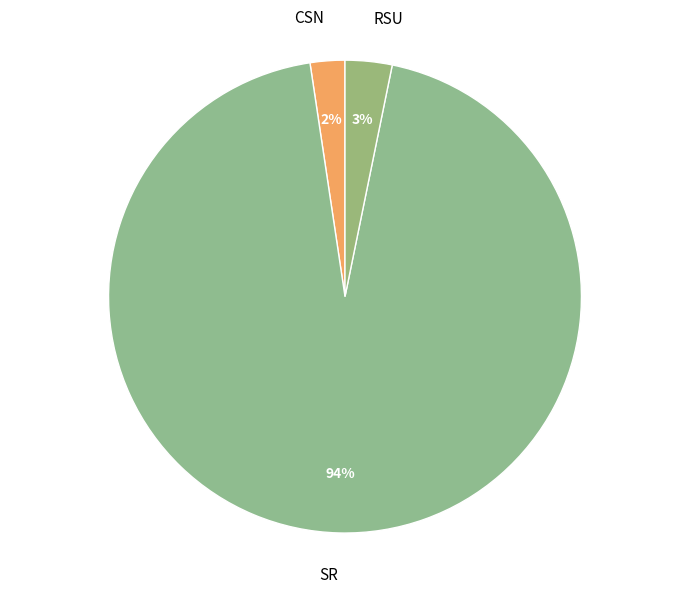

What percentage is the CSN slice, to the nearest percent?

2%